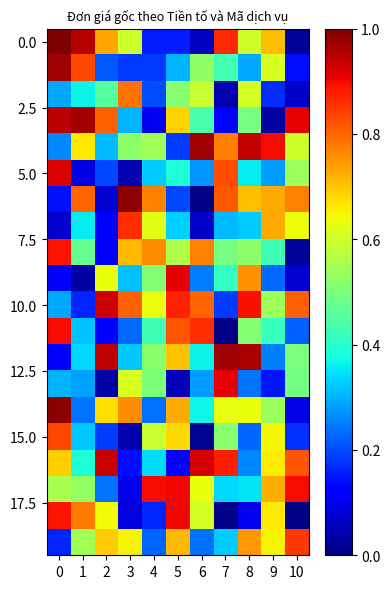

At how many categories does at least one series exceed 2448120?

7